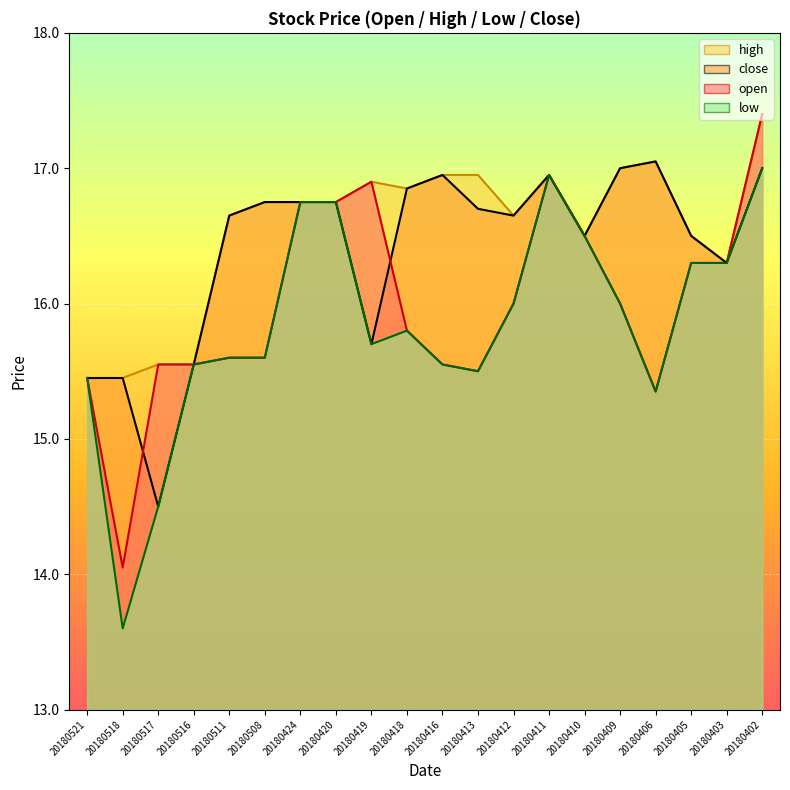

At 20180521, list the series in order from smallest to largest.

open, high, low, close